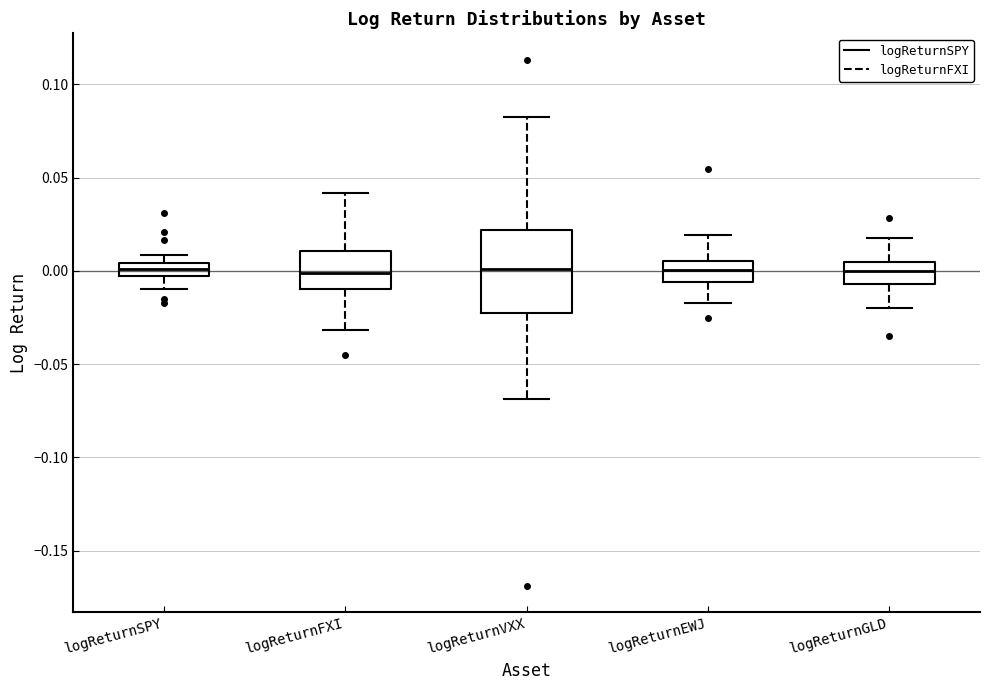

Where does the upper whisker of the box for logReturnFXI end on the y-axis? The values are not printed on the chart, so give them approximately, as read against the axis.

0.040